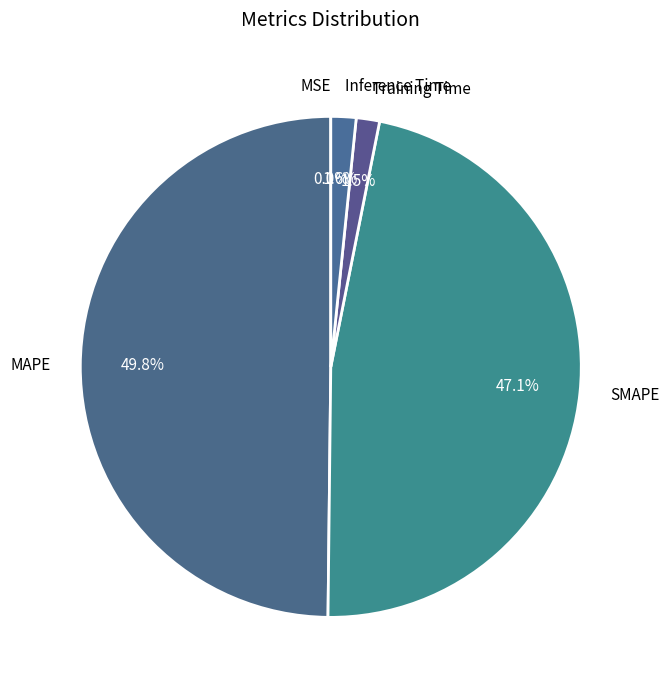

Which category has the biggest portion of the pie?

MAPE